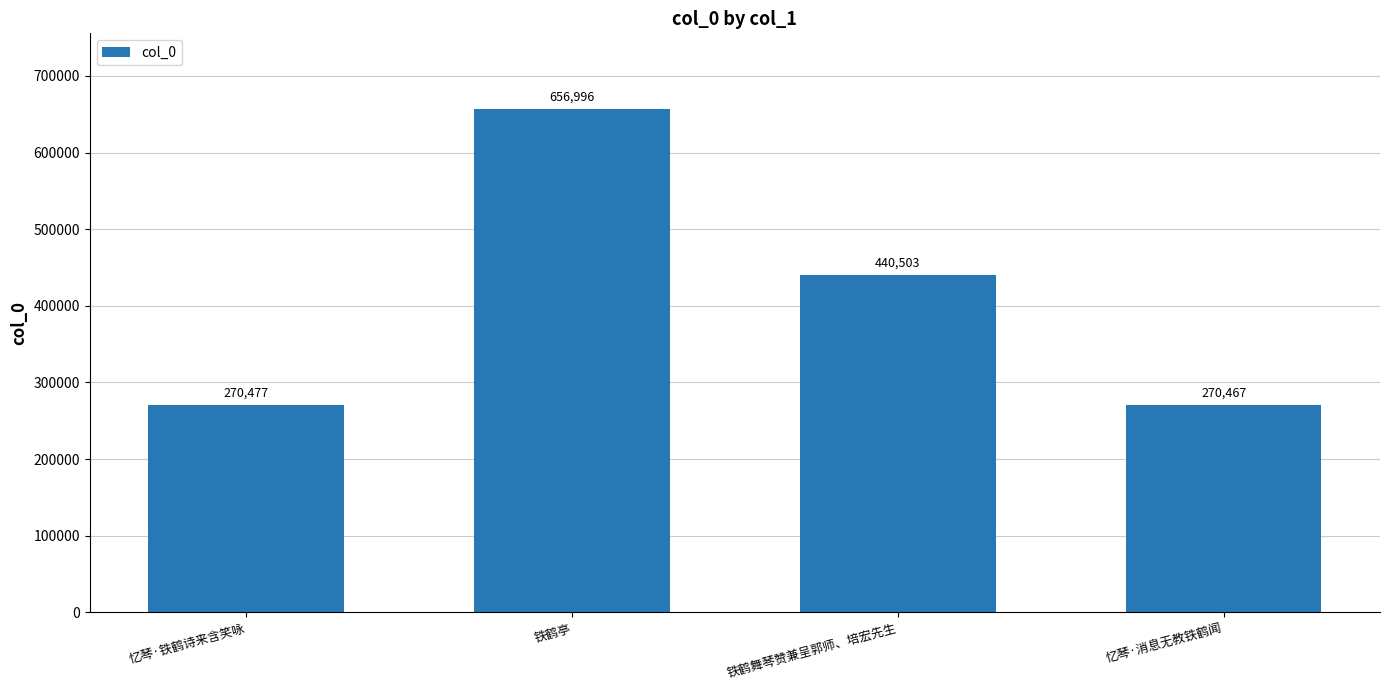

What is the change in value from 忆琴·铁鹤诗来含笑咏 to 忆琴·消息无教铁鹤闻?

-10